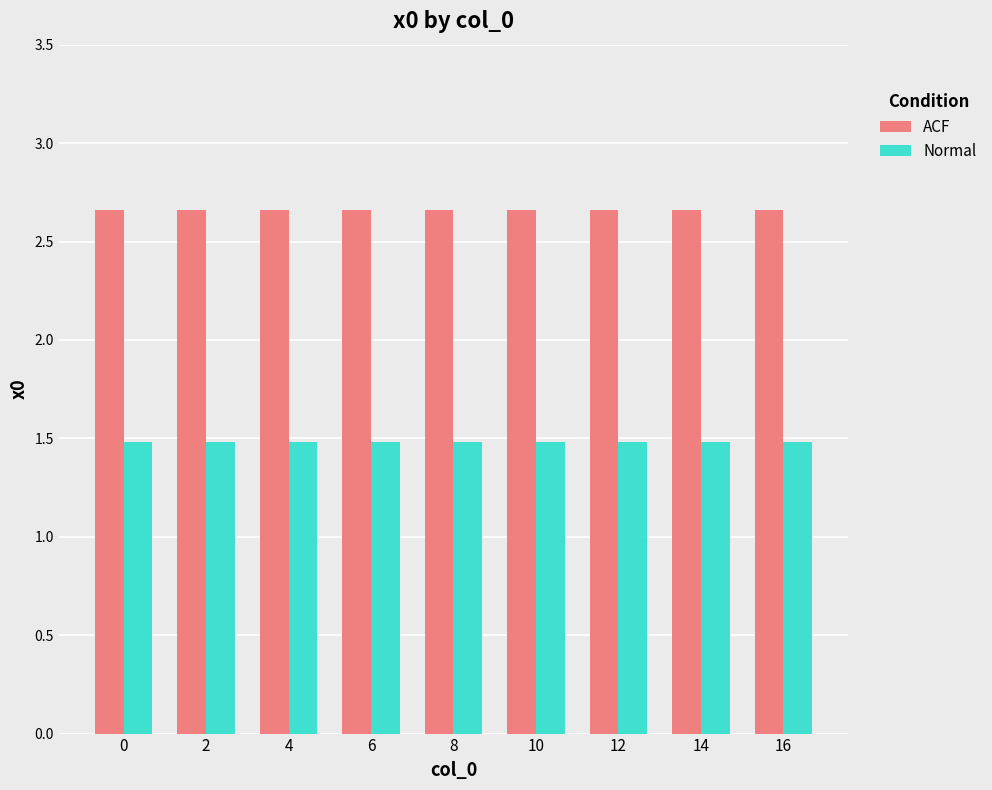

How many series are shown in this chart?

2